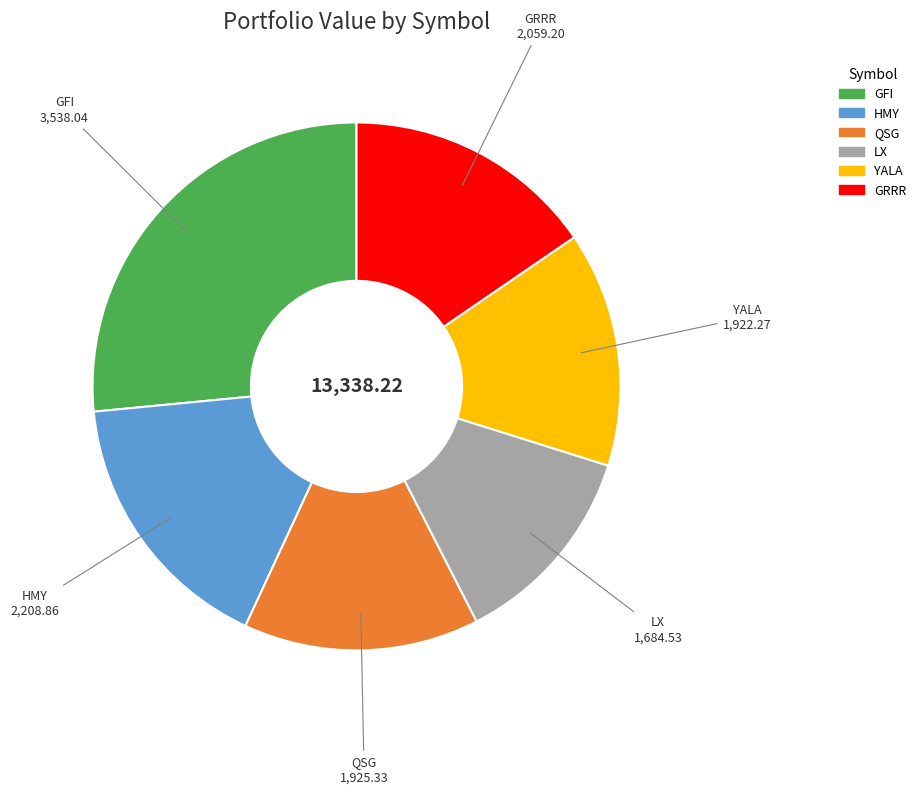

What is the ratio of the value at GFI to the value at YALA?

1.8